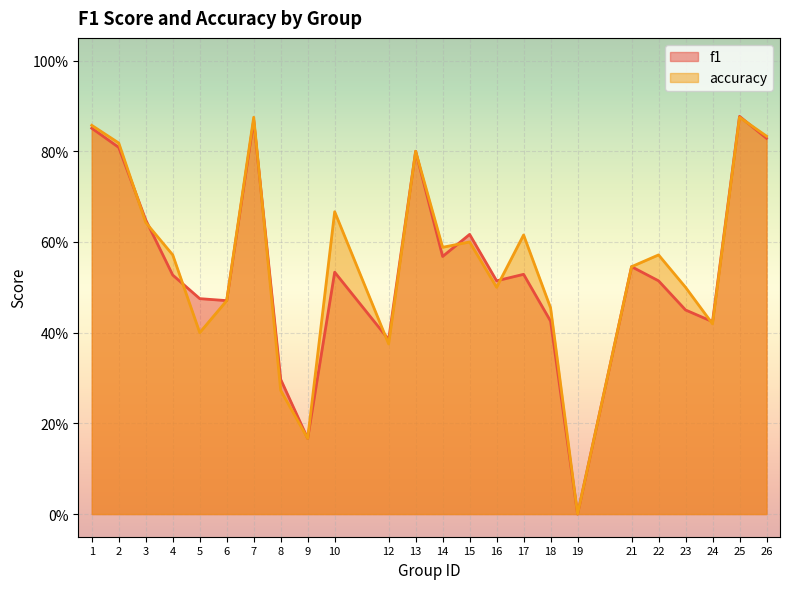

At which label does f1 reach its peak?

25